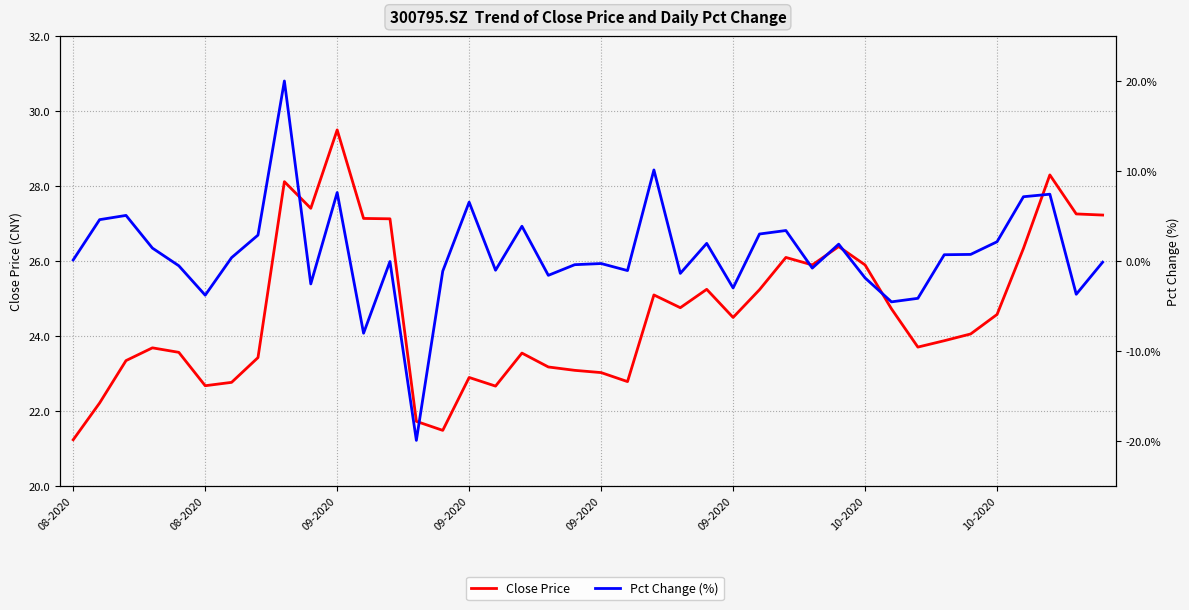

What is the minimum value shown in the chart?

-19.9